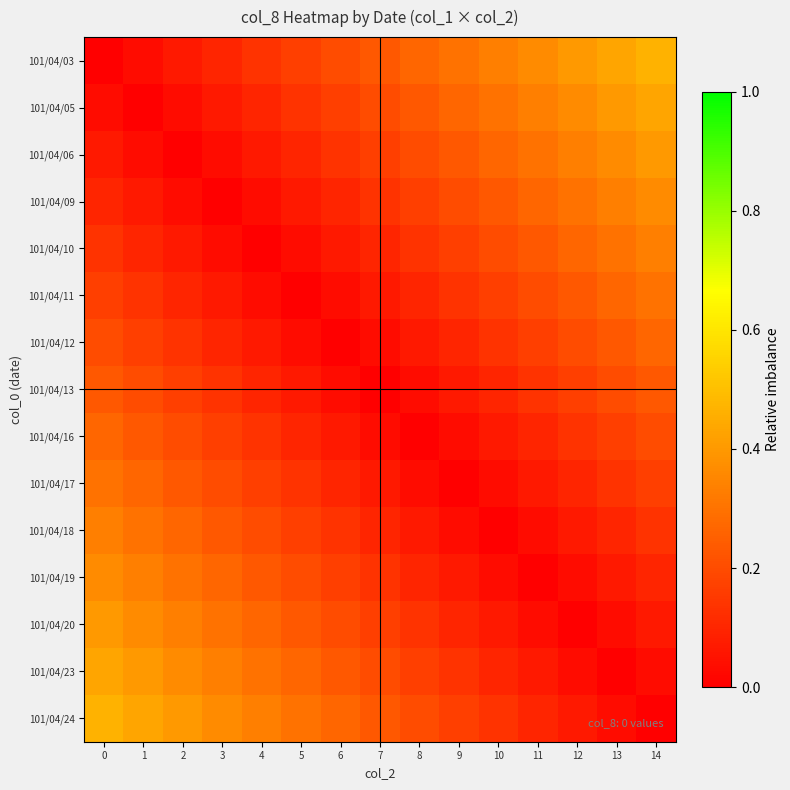

At 6, list the series in order from smallest to largest.

101/04/12, 101/04/11, 101/04/13, 101/04/10, 101/04/16, 101/04/09, 101/04/17, 101/04/06, 101/04/18, 101/04/05, 101/04/19, 101/04/03, 101/04/20, 101/04/23, 101/04/24